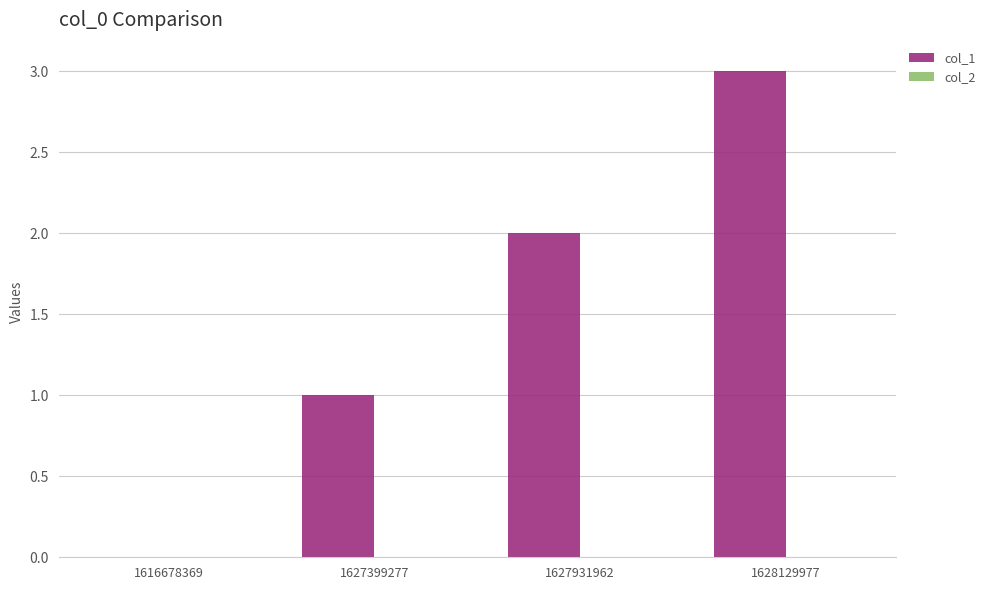

What is the sum of the values at 1627399277 and 1628129977?

4